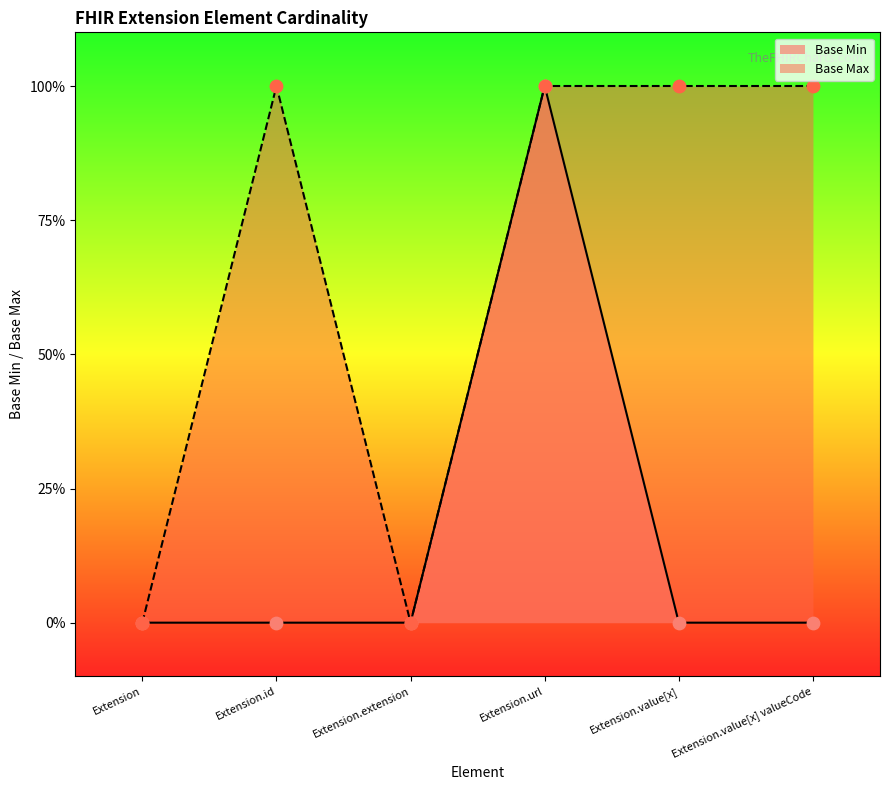

Which has a higher value, Extension or Extension.value[x] valueCode?

Extension